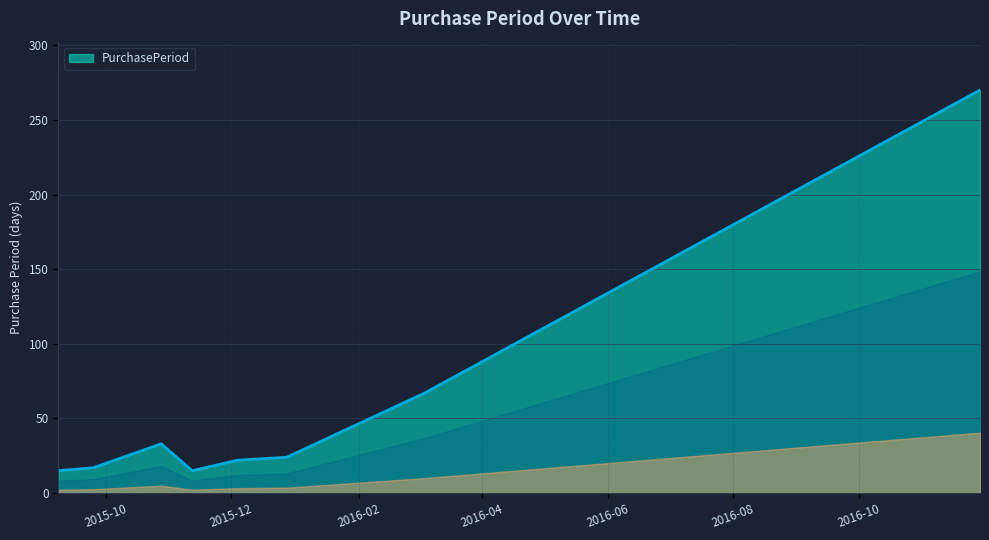

Reading left to right, extract all data points from this chart.

15	17	33	15	22	24	67	270